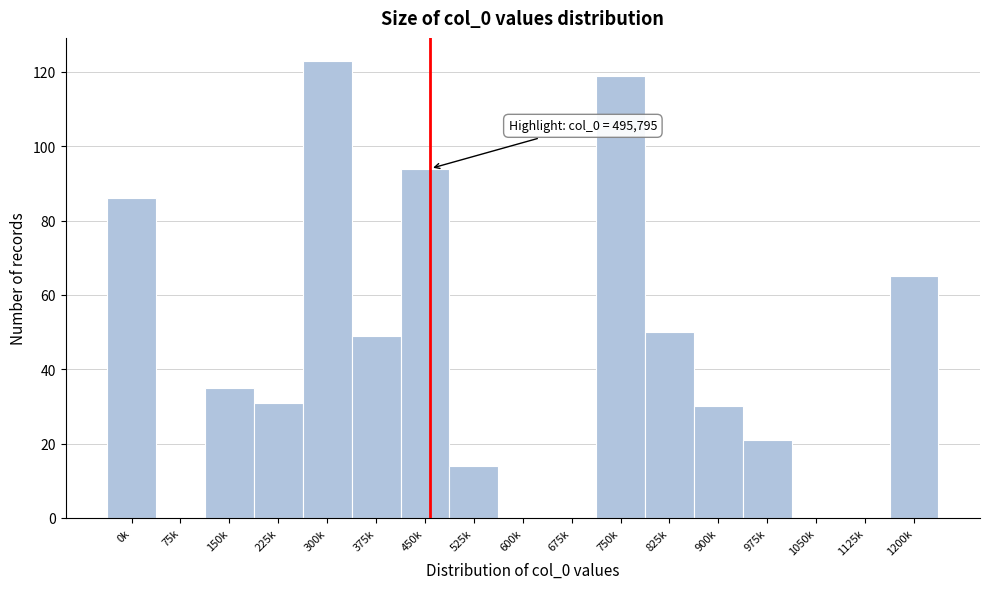

Reading left to right, list all the values displayed in this chart.

0k=86	75k=0	150k=35	225k=31	300k=123	375k=49	450k=94	525k=14	600k=0	675k=0	750k=119	825k=50	900k=30	975k=21	1050k=0	1125k=0	1200k=65